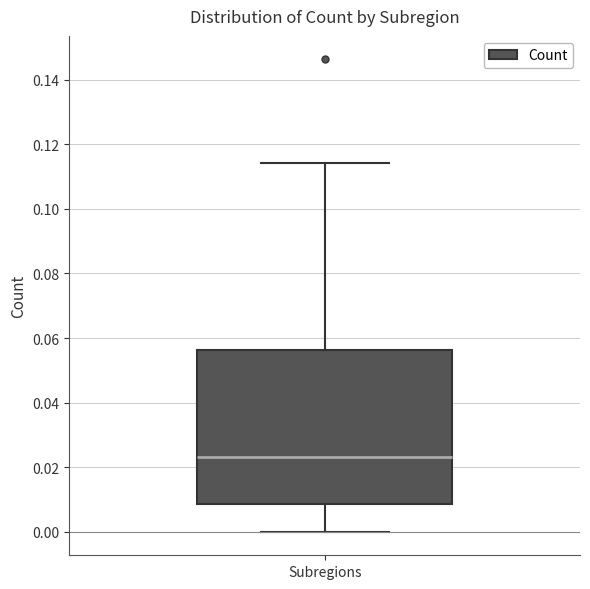

Where is the upper edge of the box for Subregions on the y-axis? The values are not printed on the chart, so give them approximately, as read against the axis.

0.056